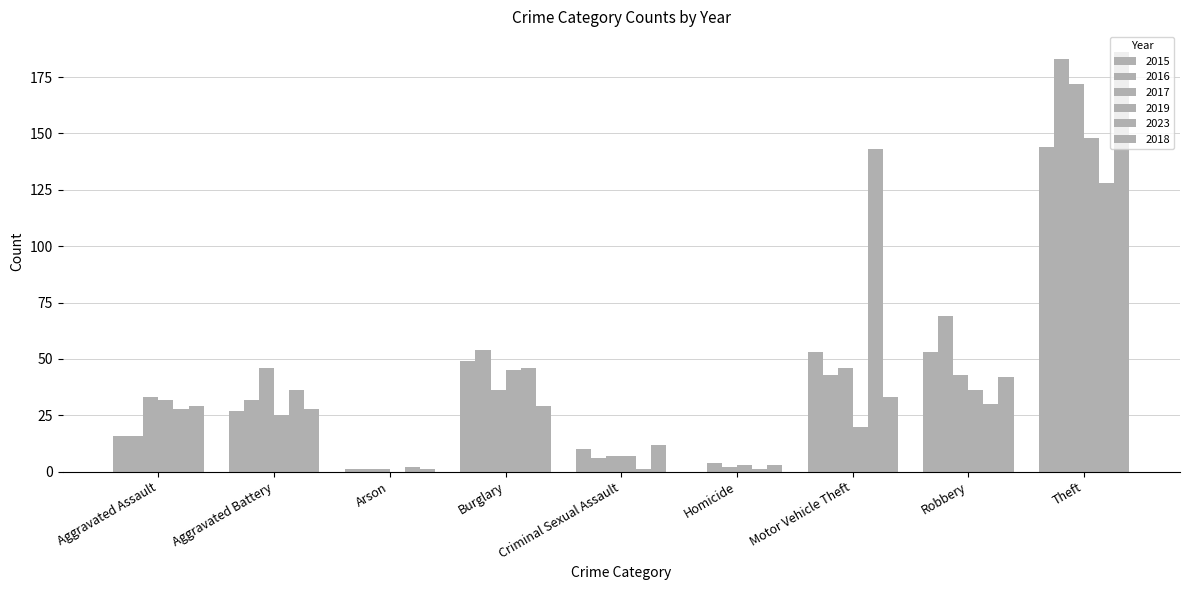

How many groups of bars are there?

9